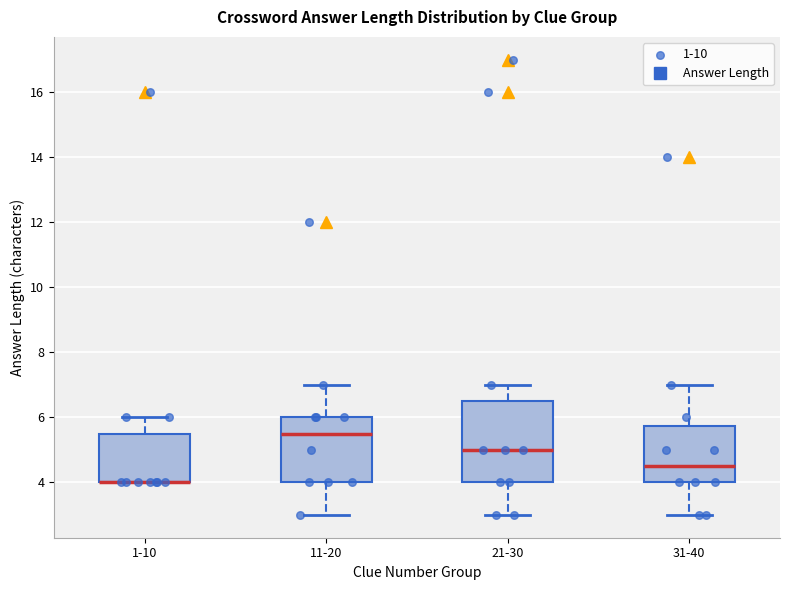

Where is the lower edge of the box for 21-30 on the y-axis? The values are not printed on the chart, so give them approximately, as read against the axis.

4.0